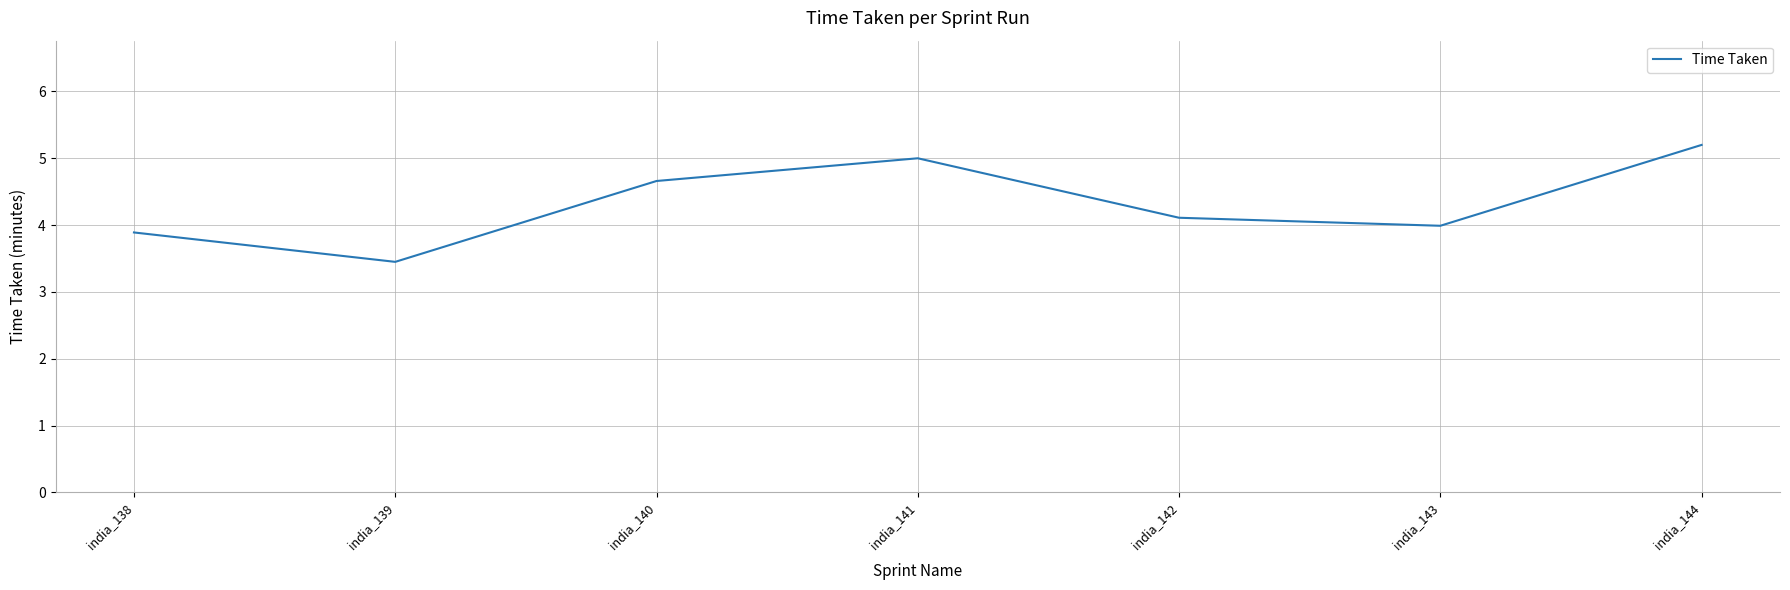

Reading right to left, transcribe all the data shown in this chart.

india_144=5.2	india_143=4.0	india_142=4.1	india_141=5.0	india_140=4.7	india_139=3.5	india_138=3.9